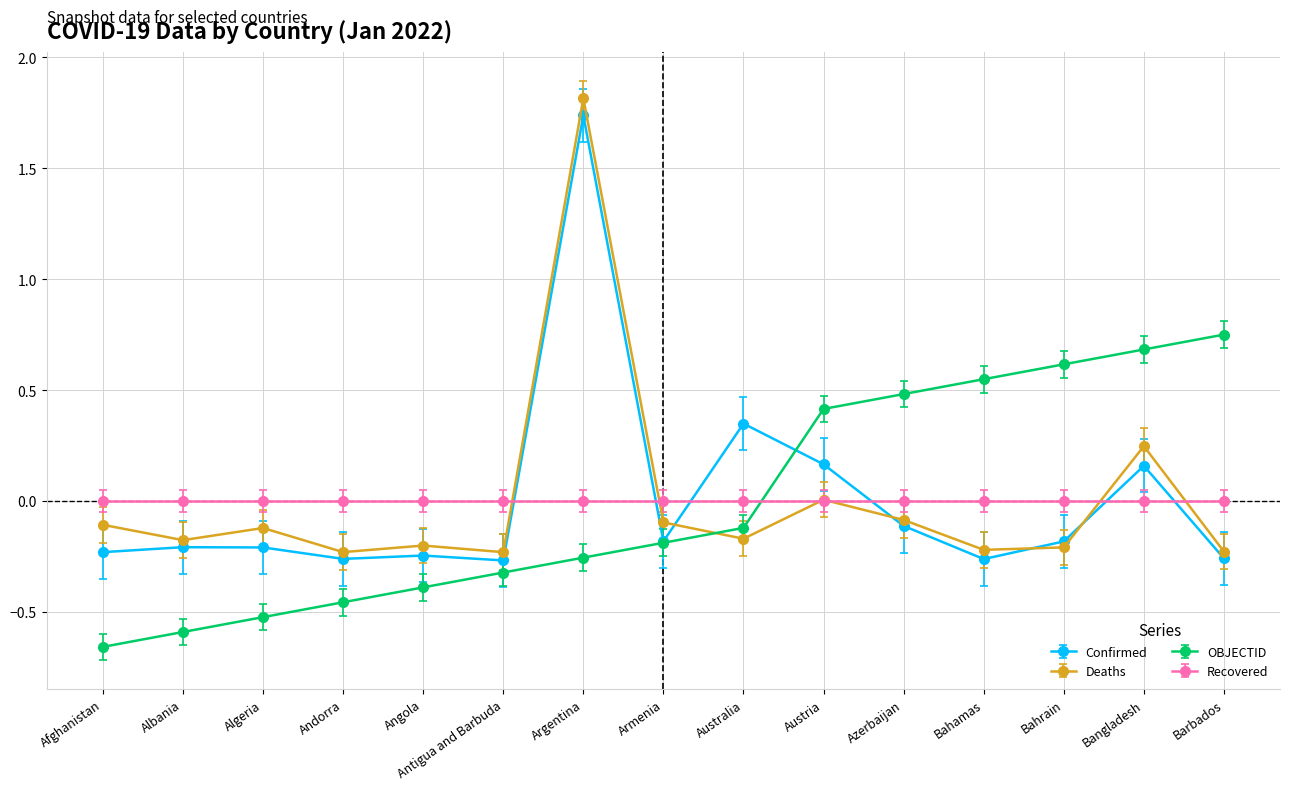

At which category does the chart reach its minimum across all series?

Afghanistan